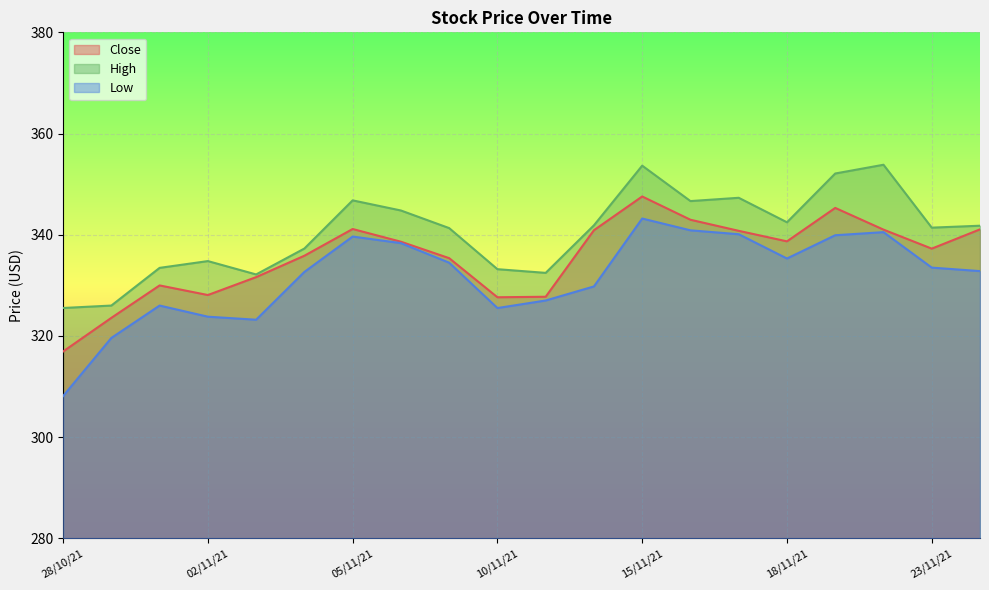

How many series are shown in this chart?

3